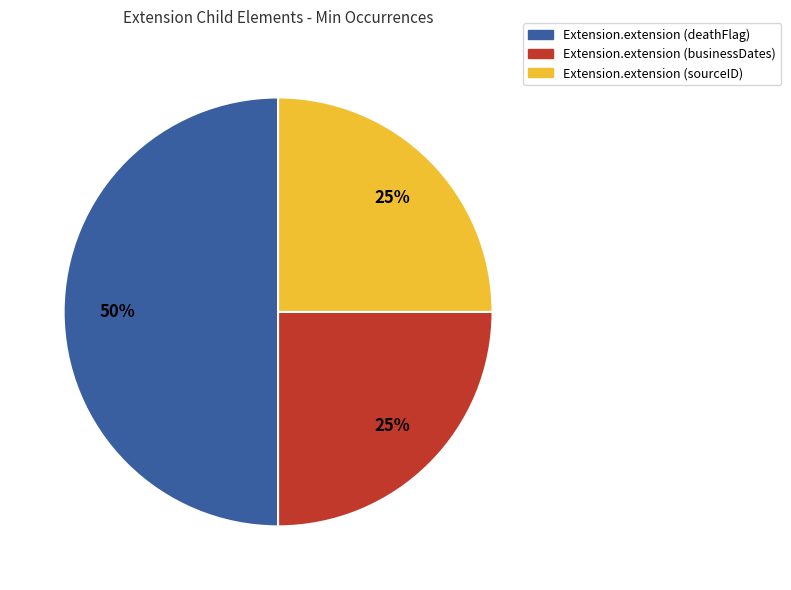

What is the ratio of the value at Extension.extension (deathFlag) to the value at Extension.extension (businessDates)?

2.0